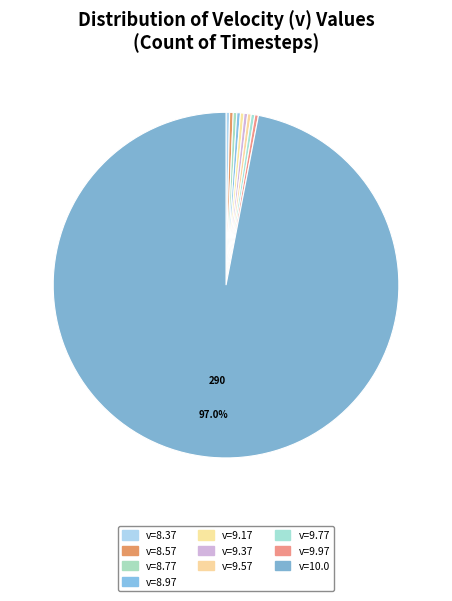

Which slice is the largest?

v=10.0